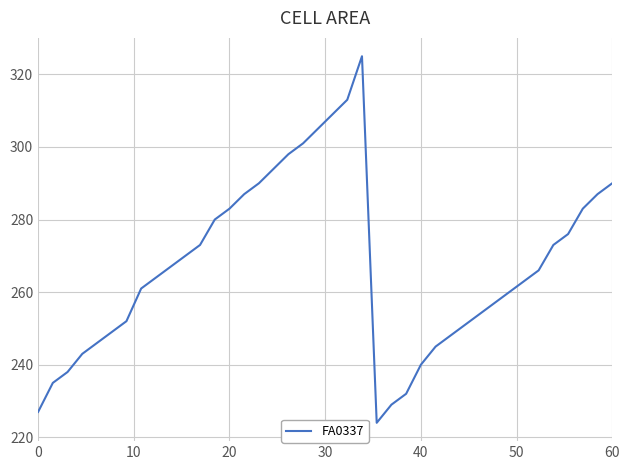

Does the chart display data point markers on the line(s)?

No